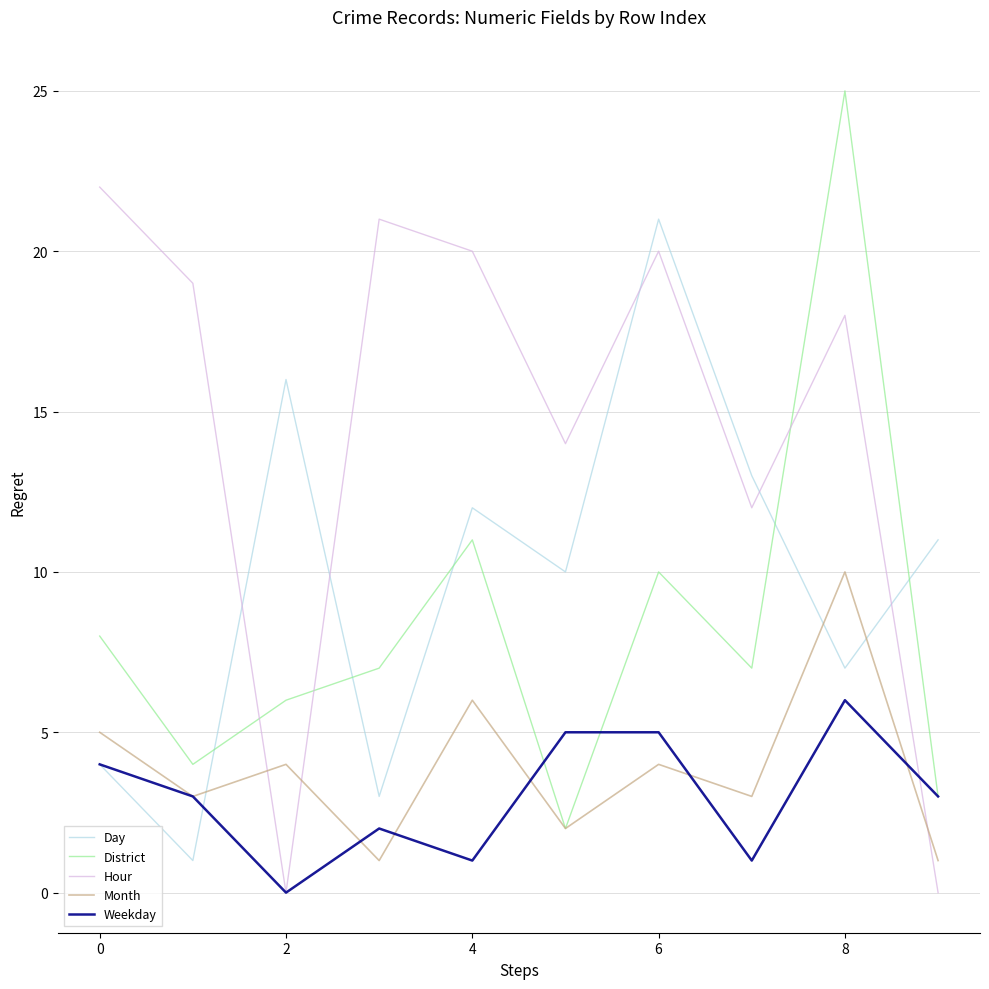

How many interior local peaks does the Month series have?

4